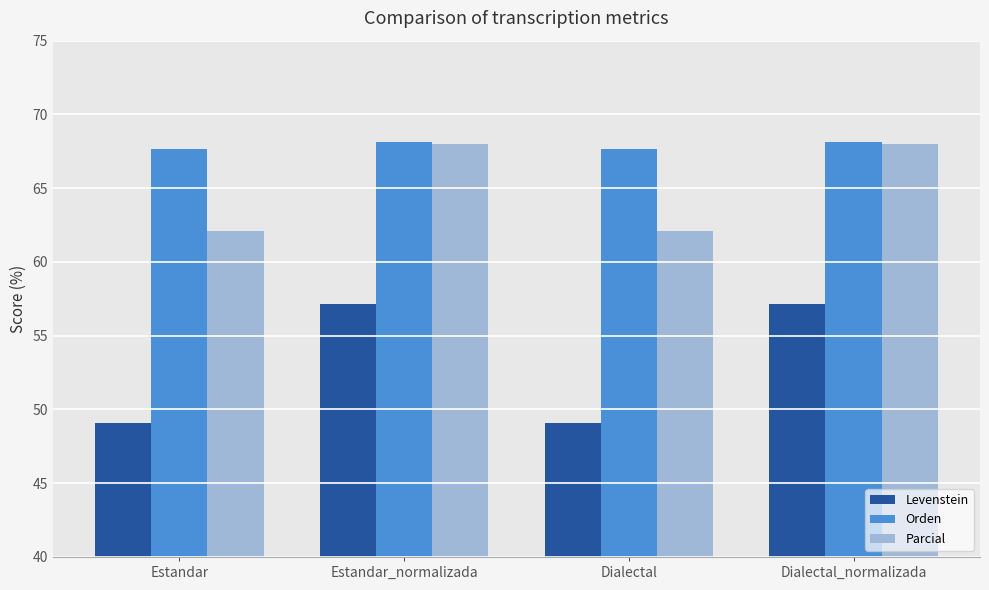

Which series has the largest total across all categories?

Orden